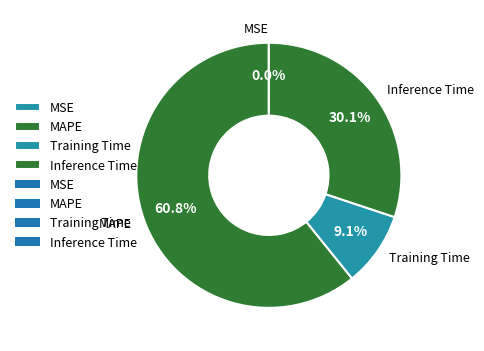

Which slice is the largest?

MAPE